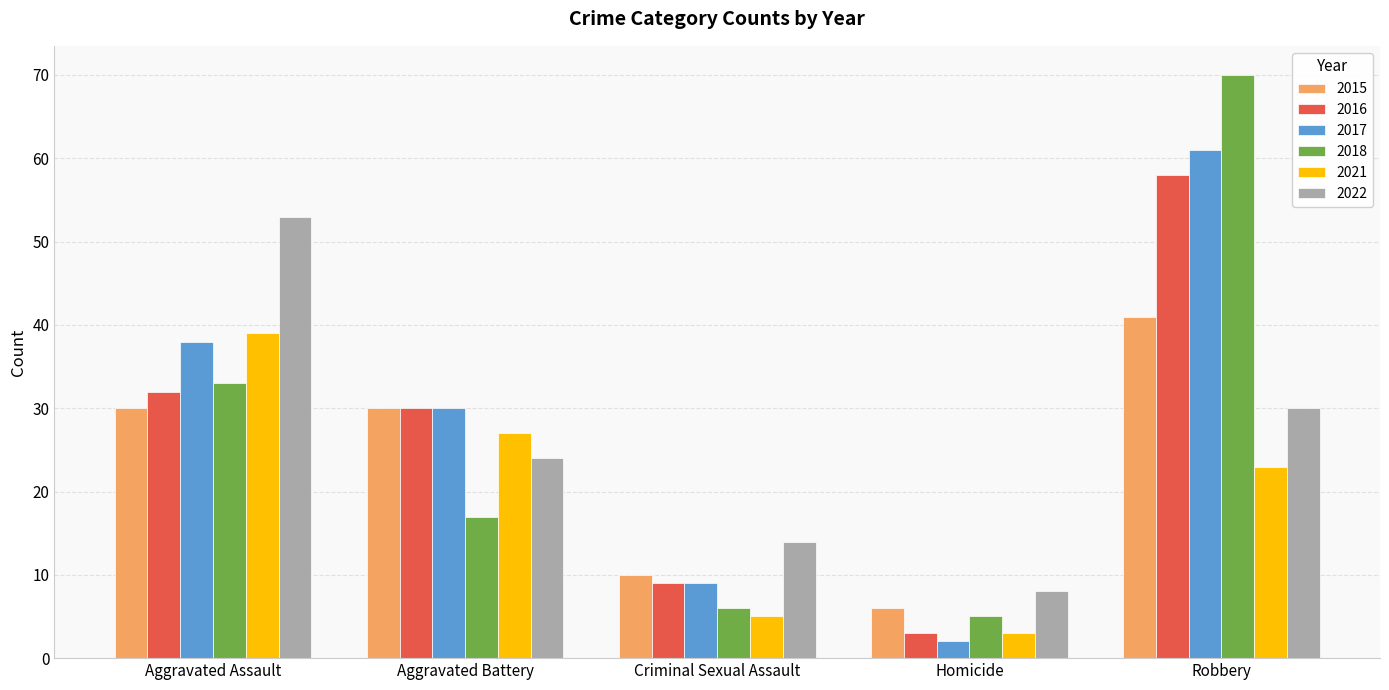

Is it true that 2022 equals 14 at Criminal Sexual Assault?

True